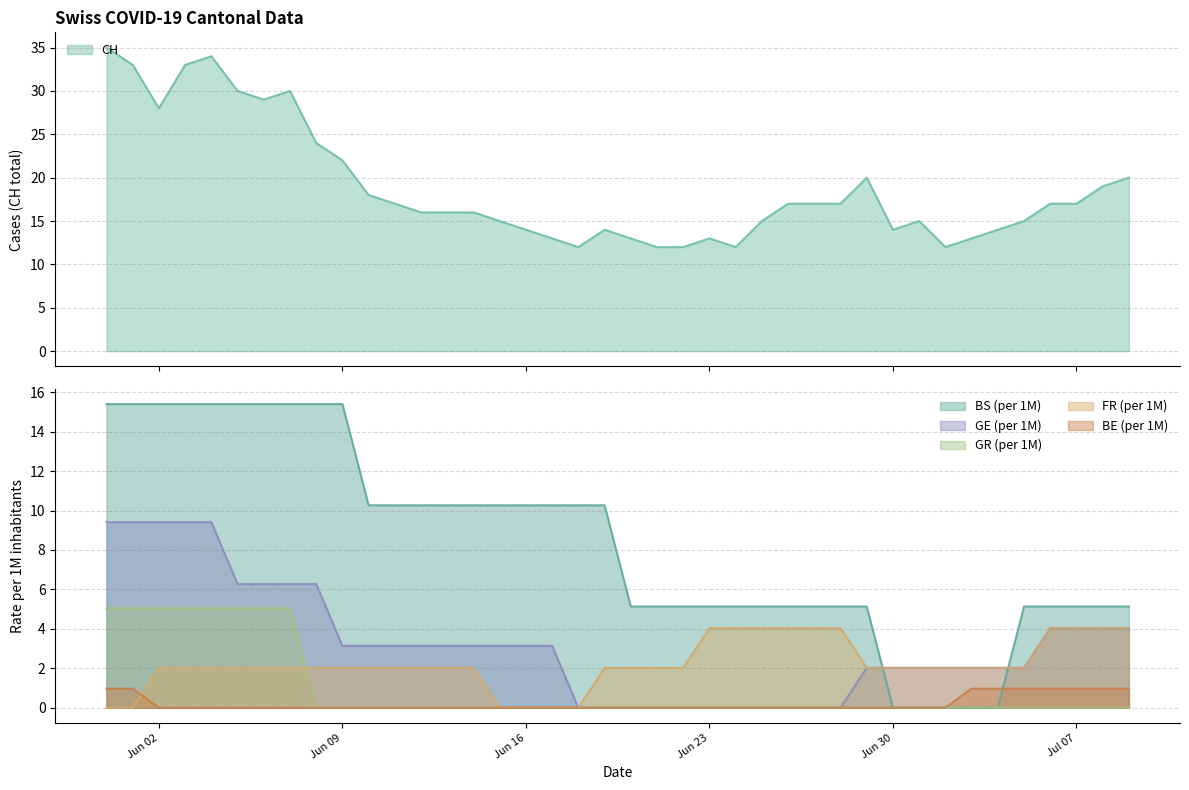

At how many categories does at least one series exceed 24?

8